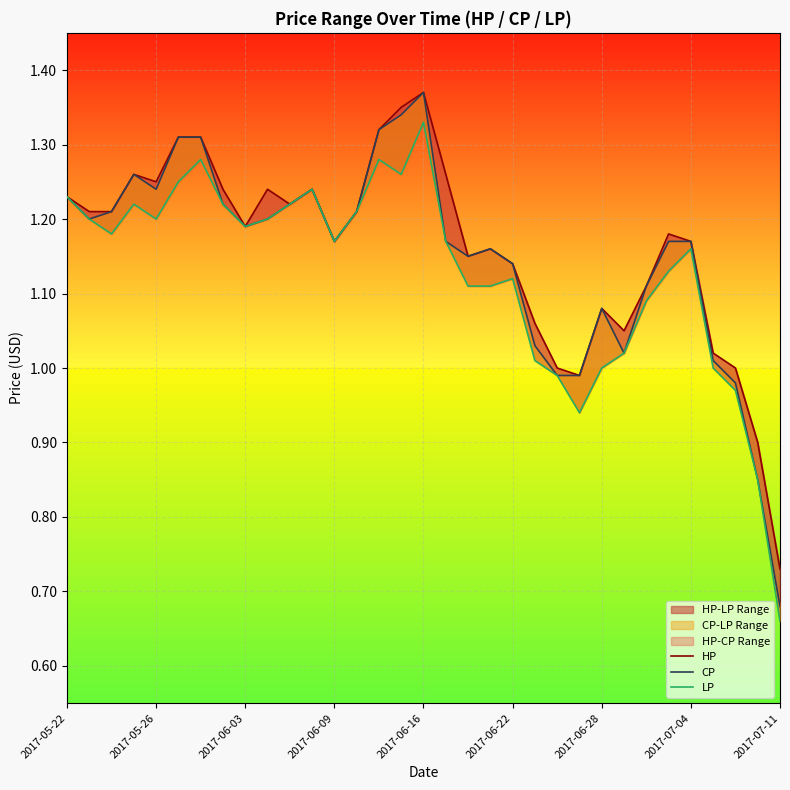

Which has a higher value, 14 or 21?

14